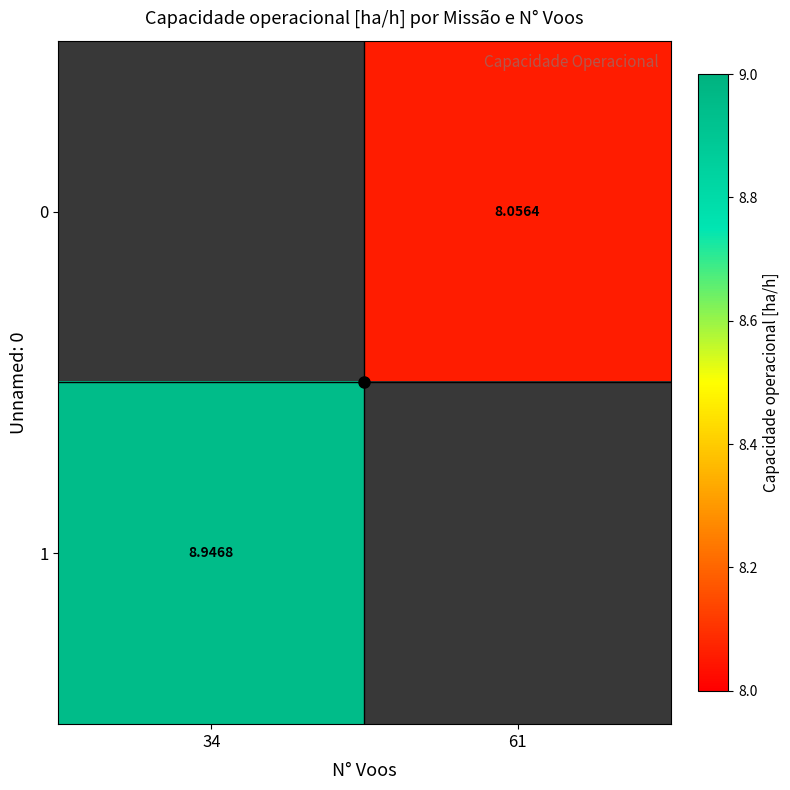

How many values in 1 are above zero?

1